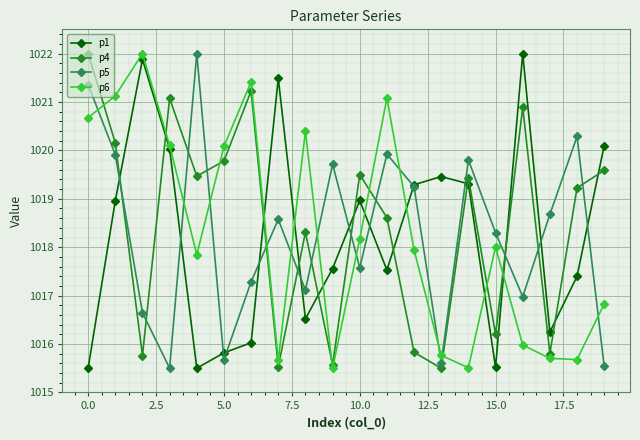

How many lines are shown in the chart?

4